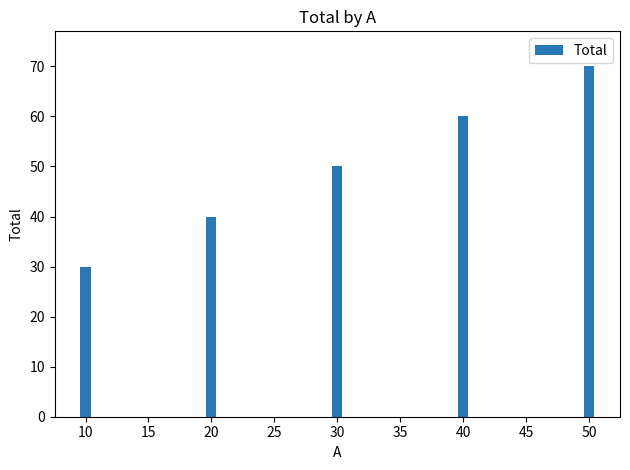

Does the chart contain stacked bars?

No